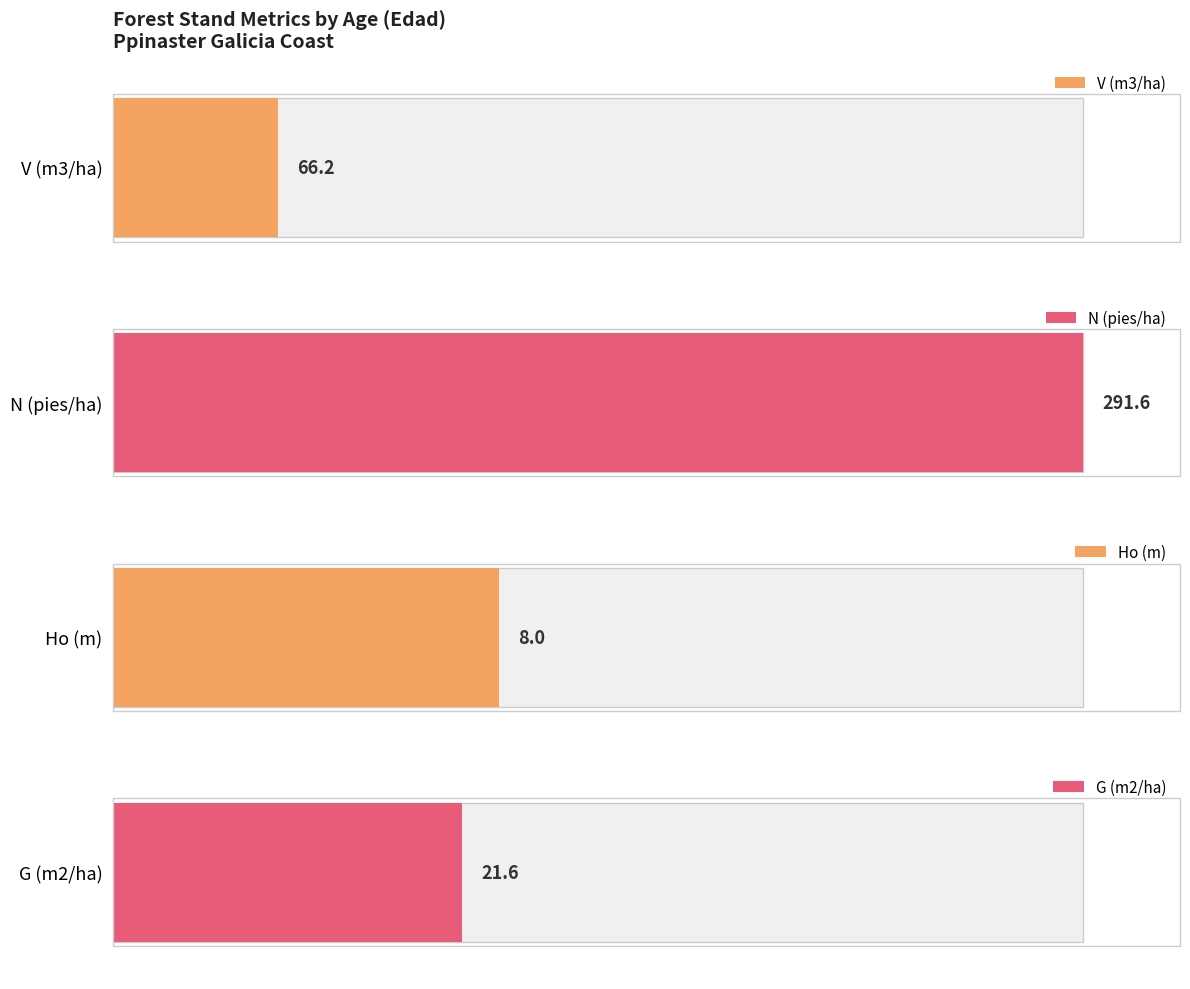

Which series has the largest total across all categories?

N (pies/ha)